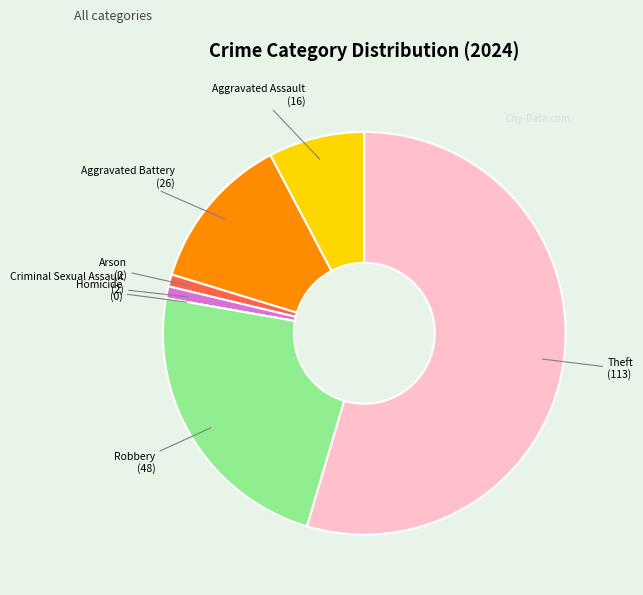

Which slice represents more than half of the pie?

Theft